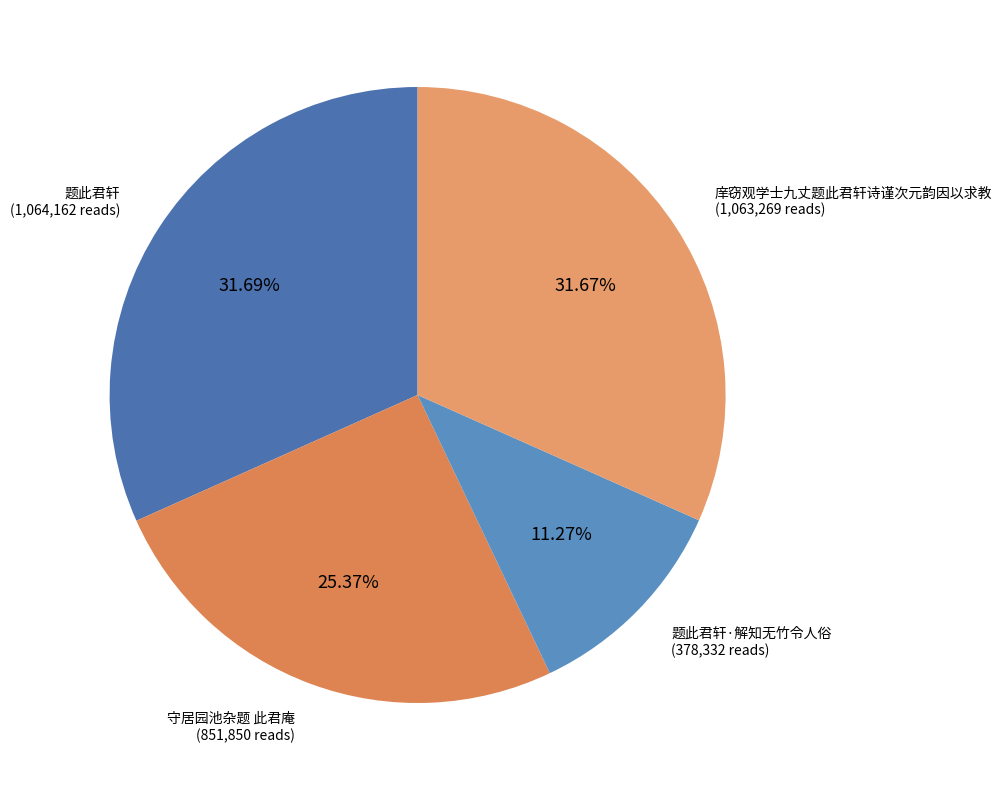

How many slices are in this pie chart?

4